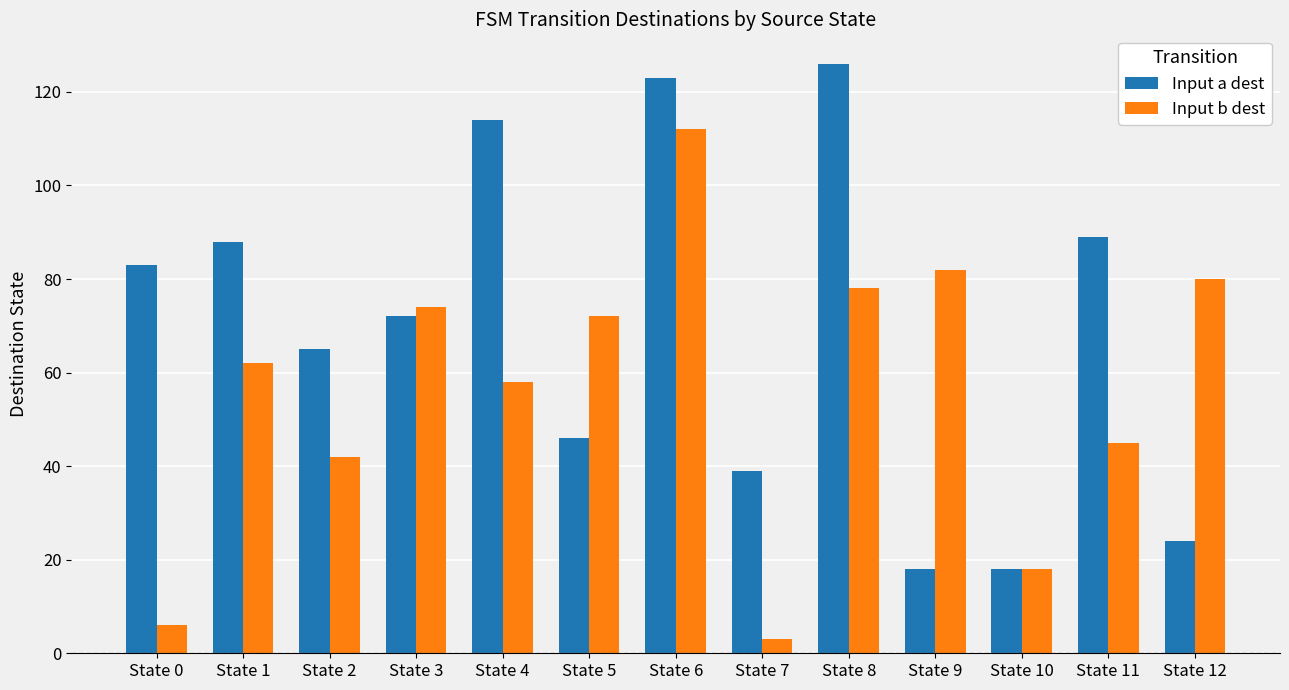

True or false: Input b dest has a value of 122 at State 5.

False